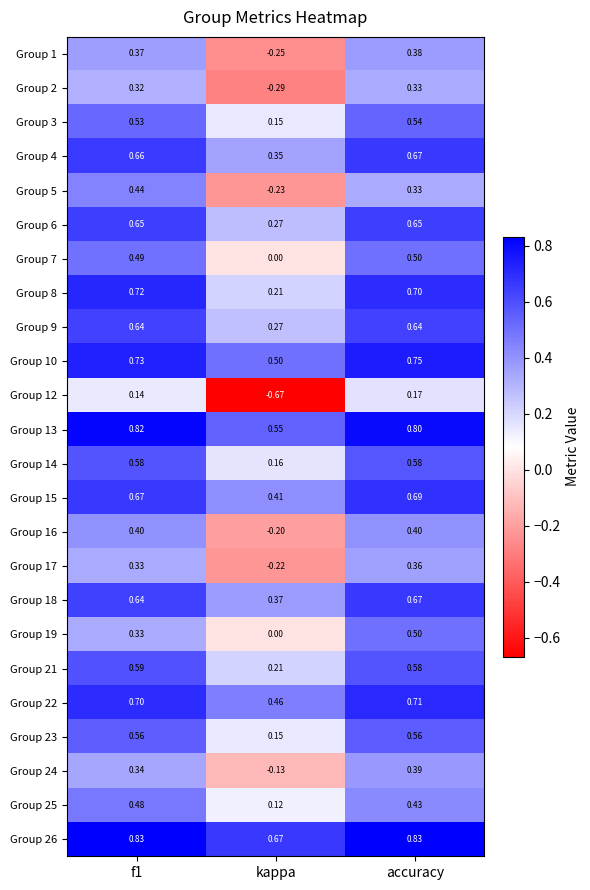

What is the total value across all series at accuracy?

13.2